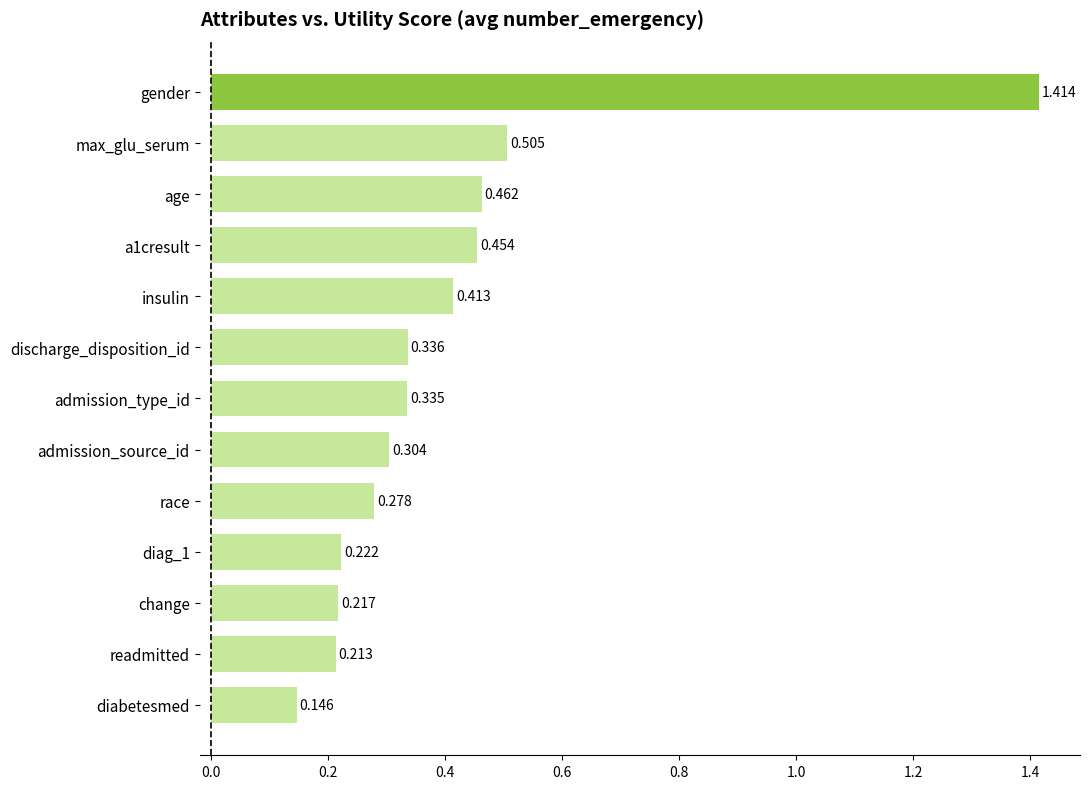

Which category has the highest value across all series?

gender